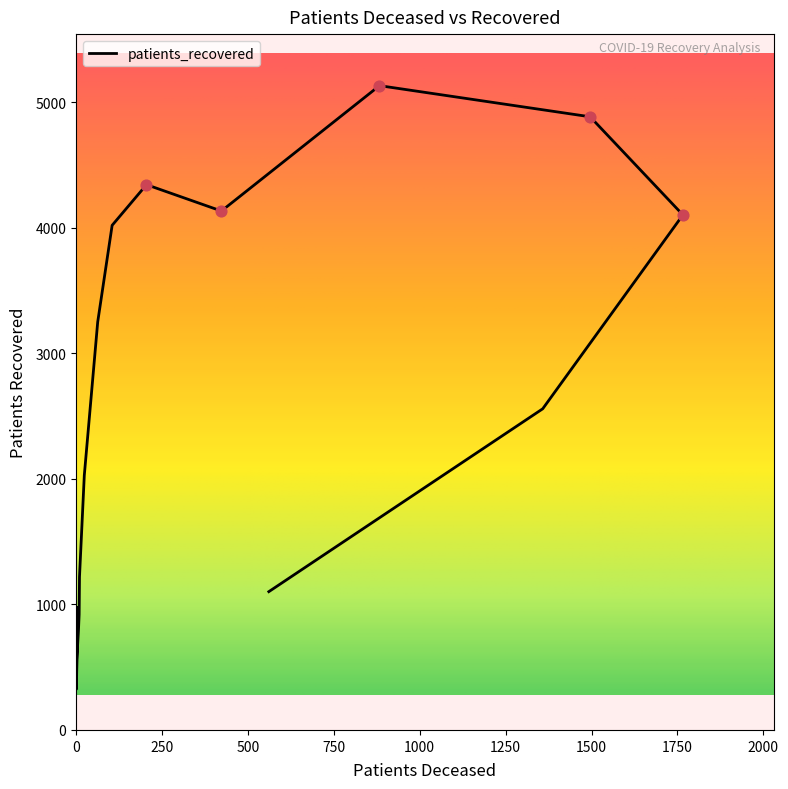

Which has a higher value, 561 or 10?

10